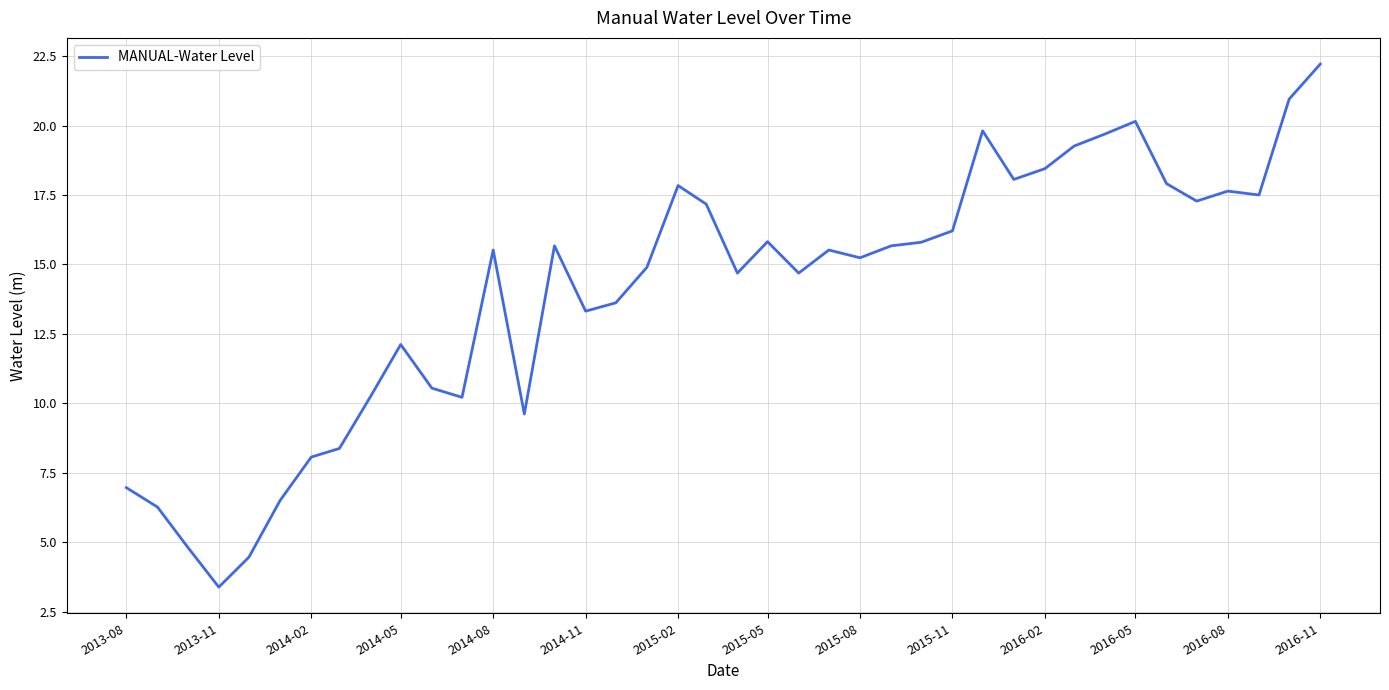

What is the minimum value shown in the chart?

3.4